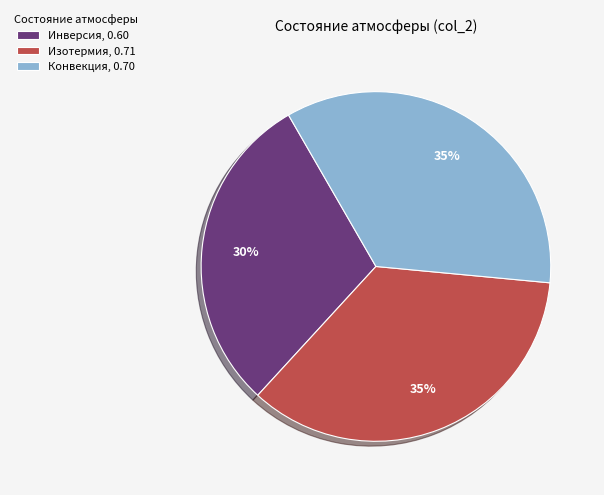

Does Инверсия account for over 50% of the chart?

No